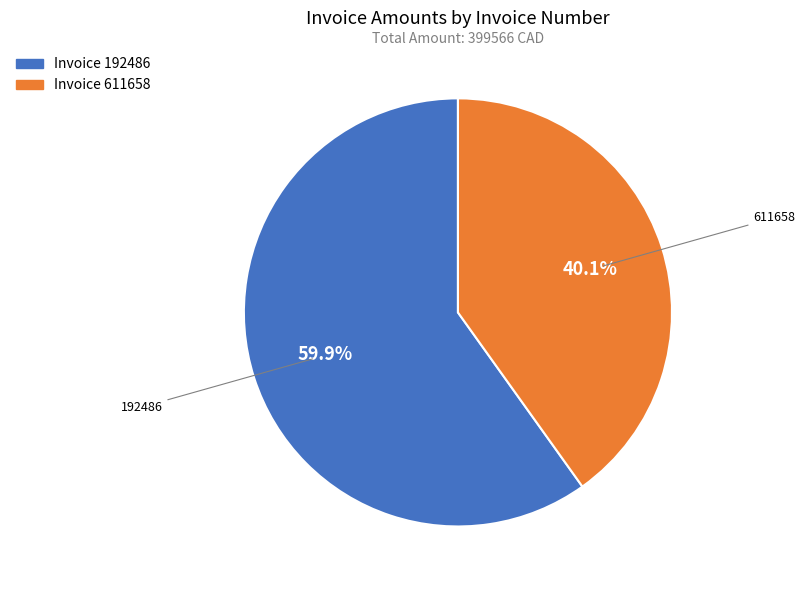

Is there any slice that represents more than half of the pie?

Yes